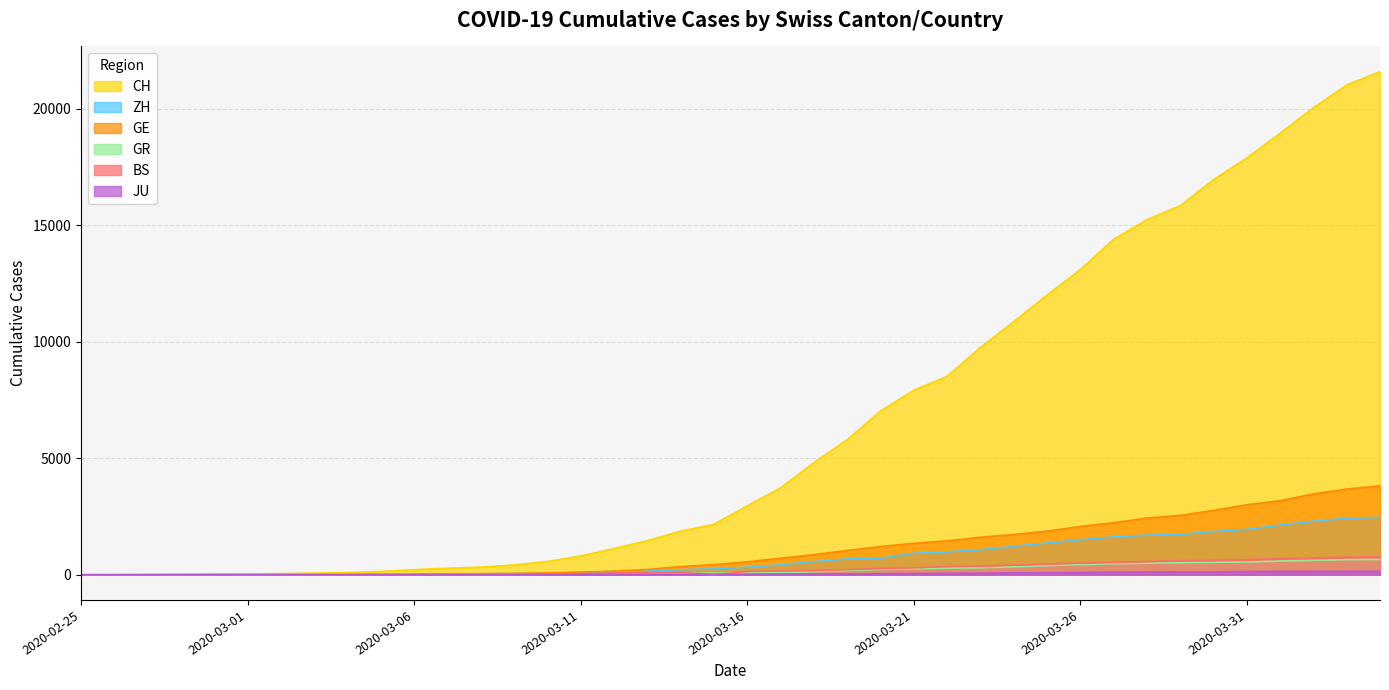

Does the chart display data point markers on the line(s)?

No